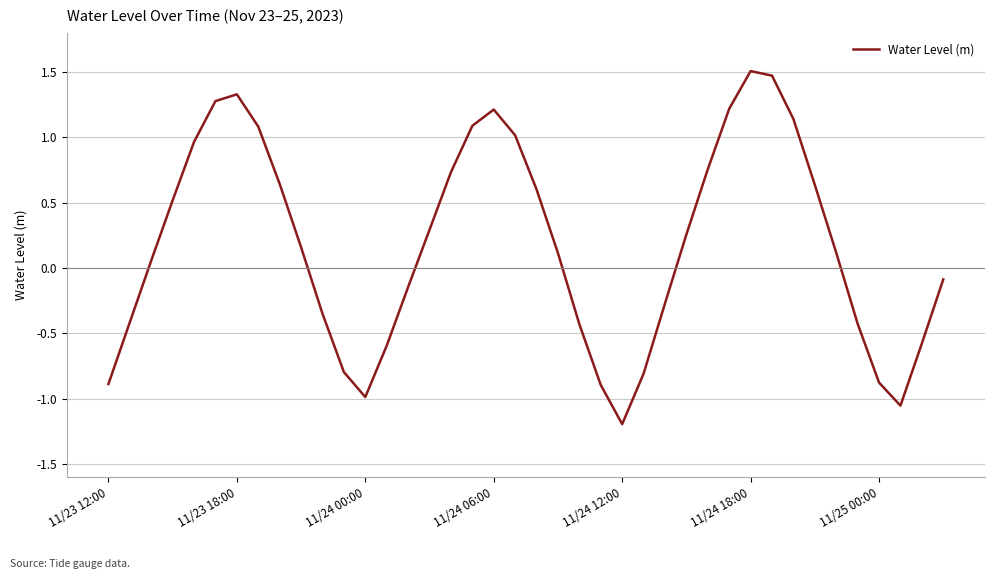

What is the minimum value shown in the chart?

-1.2